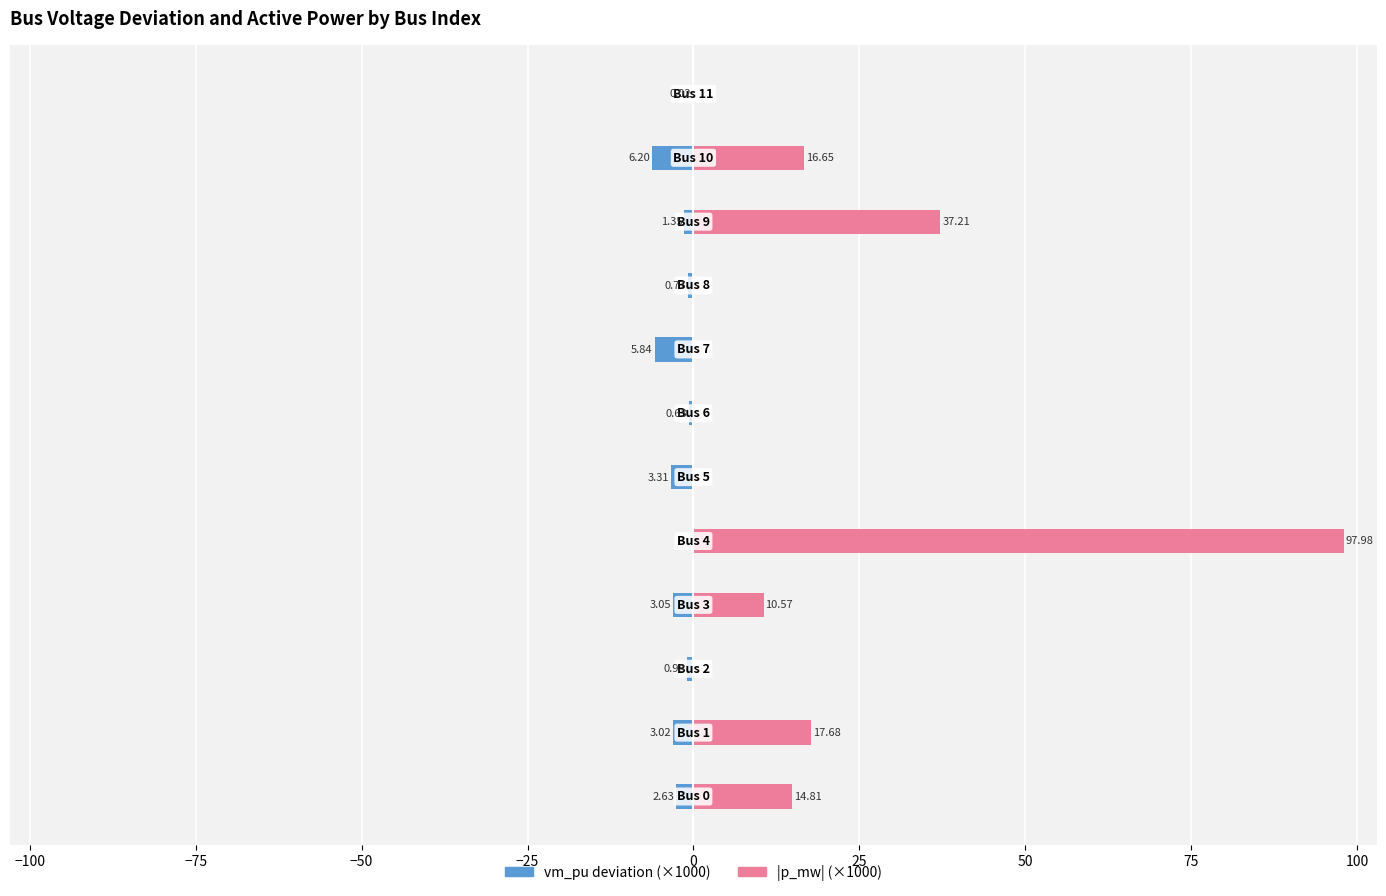

Reading left to right, list all the values displayed in this chart.

vm_pu deviation (×1000): -2.6	-3.0	-1.0	-3.1	0.0	-3.3	-0.6	-5.8	-0.8	-1.4	-6.2	-0.0
|p_mw| (×1000): 14.8	17.7	0.0	10.6	98.0	0.0	0.0	0.0	0.0	37.2	16.6	0.0